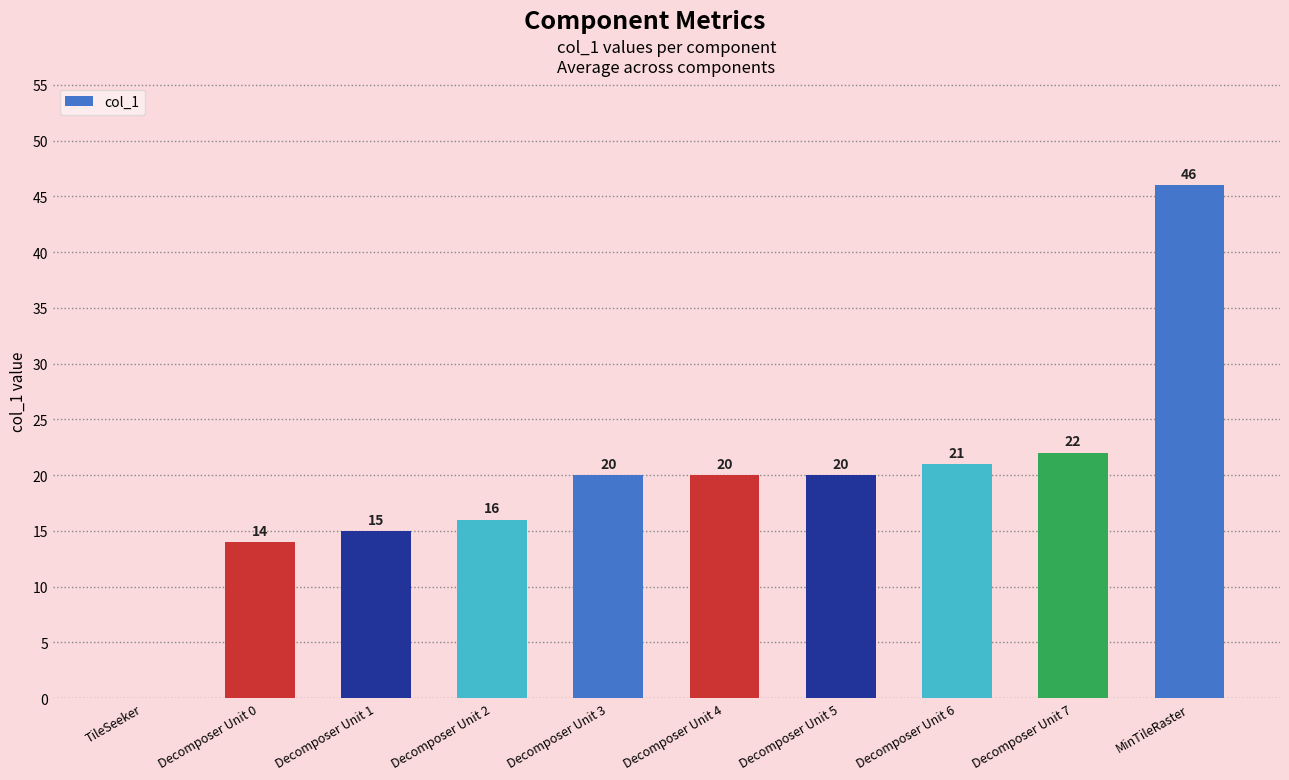

Approximately how many times larger is the value at Decomposer Unit 5 compared to Decomposer Unit 0?

1.4